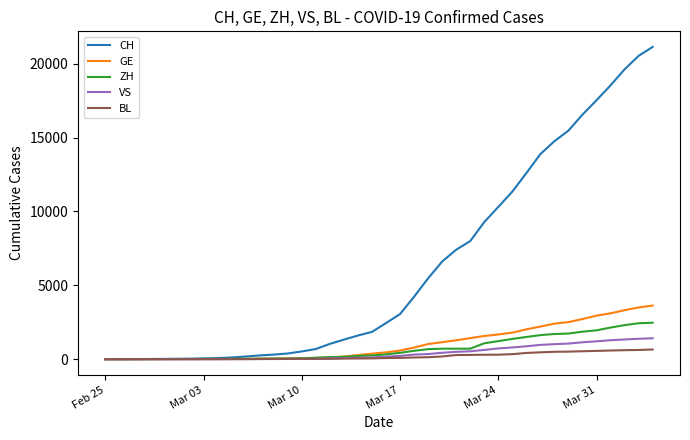

What is the difference between the second highest and second lowest values in the CH series?

20525